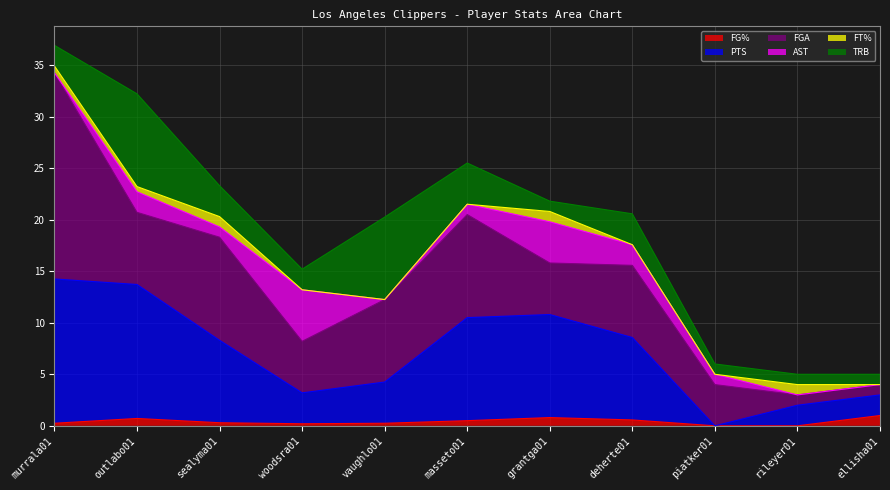

Reading right to left, list all the values displayed in this chart.

FG%: ellisha01=1.0	rileyer01=0.0	piatker01=0.0	deherte01=0.6	grantga01=0.8	masseto01=0.5	vaughlo01=0.2	woodsra01=0.2	sealyma01=0.3	outlabo01=0.7	murrala01=0.2
PTS: ellisha01=2.0	rileyer01=2.0	piatker01=0.0	deherte01=8.0	grantga01=10.0	masseto01=10.0	vaughlo01=4.0	woodsra01=3.0	sealyma01=8.0	outlabo01=13.0	murrala01=14.0
FGA: ellisha01=1.0	rileyer01=1.0	piatker01=4.0	deherte01=7.0	grantga01=5.0	masseto01=10.0	vaughlo01=8.0	woodsra01=5.0	sealyma01=10.0	outlabo01=7.0	murrala01=20.0
AST: ellisha01=0.0	rileyer01=0.0	piatker01=1.0	deherte01=2.0	grantga01=4.0	masseto01=1.0	vaughlo01=0.0	woodsra01=5.0	sealyma01=1.0	outlabo01=2.0	murrala01=0.0
FT%: ellisha01=0.0	rileyer01=1.0	piatker01=0.0	deherte01=0.0	grantga01=1.0	masseto01=0.0	vaughlo01=0.0	woodsra01=0.0	sealyma01=1.0	outlabo01=0.5	murrala01=0.7
TRB: ellisha01=1.0	rileyer01=1.0	piatker01=1.0	deherte01=3.0	grantga01=1.0	masseto01=4.0	vaughlo01=8.0	woodsra01=2.0	sealyma01=3.0	outlabo01=9.0	murrala01=2.0